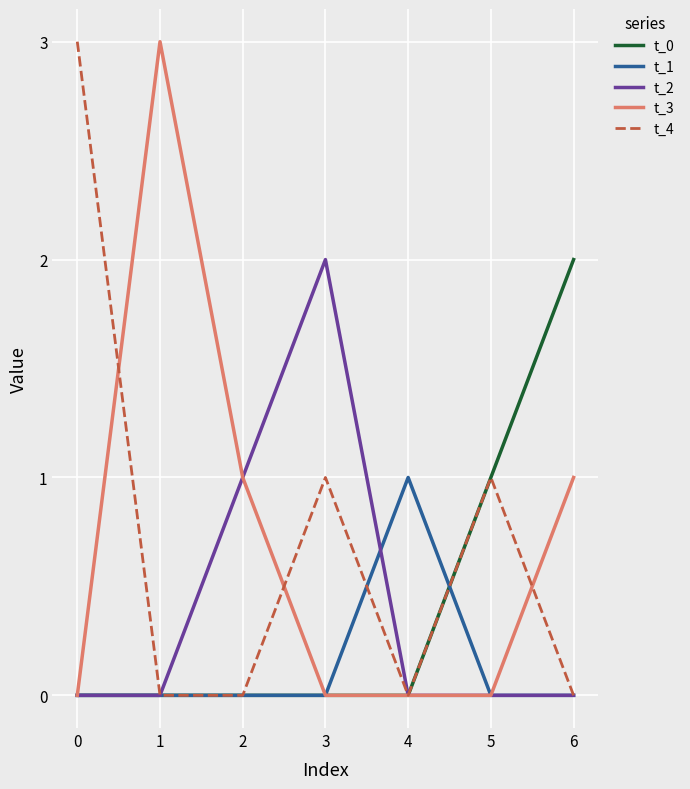

Which series changed the most between 0 and 4?

t_4